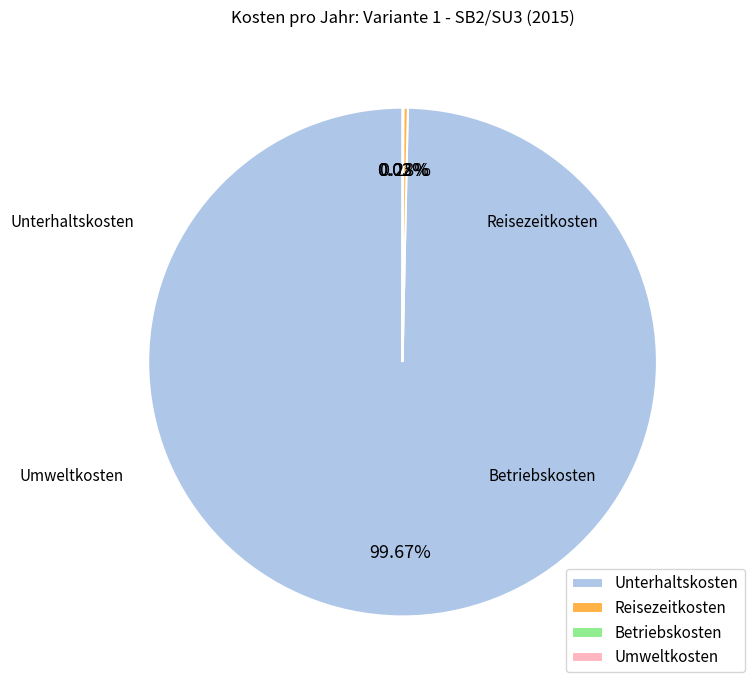

Combined, do Unterhaltskosten and Reisezeitkosten account for over 50%?

Yes